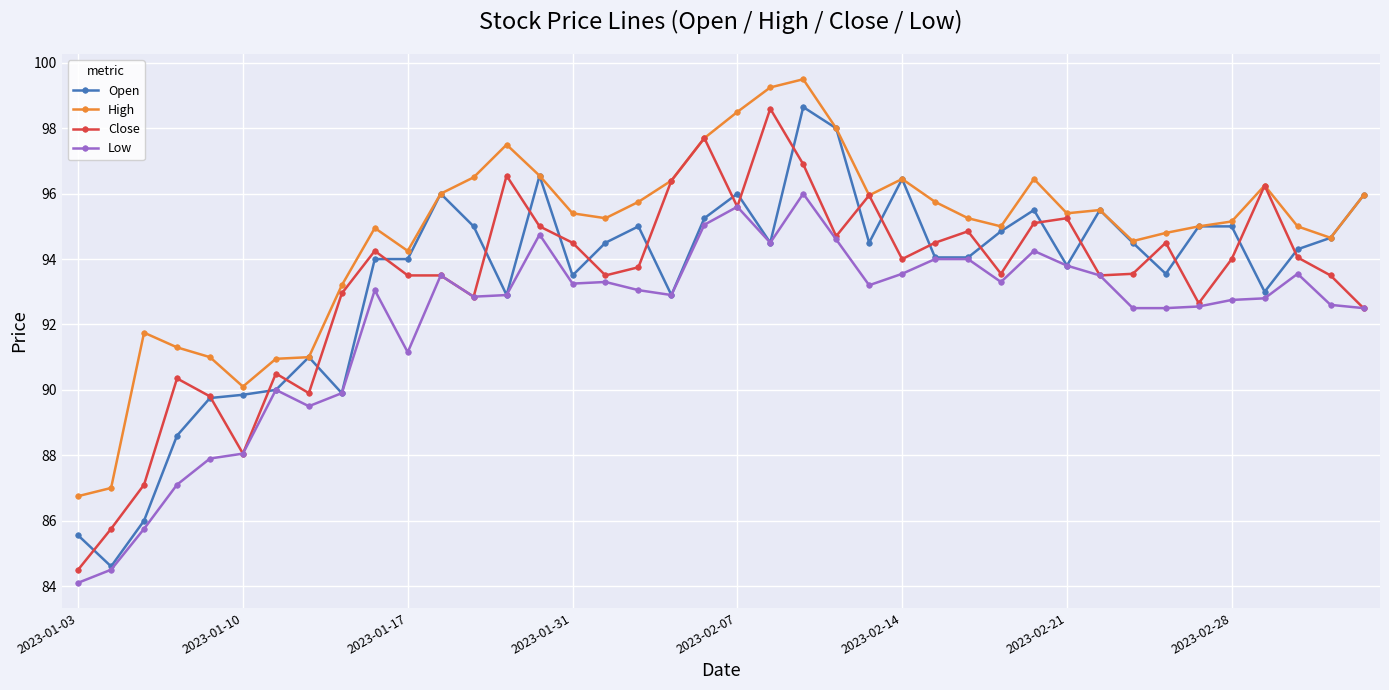

What is the highest value of the Open series?

98.7